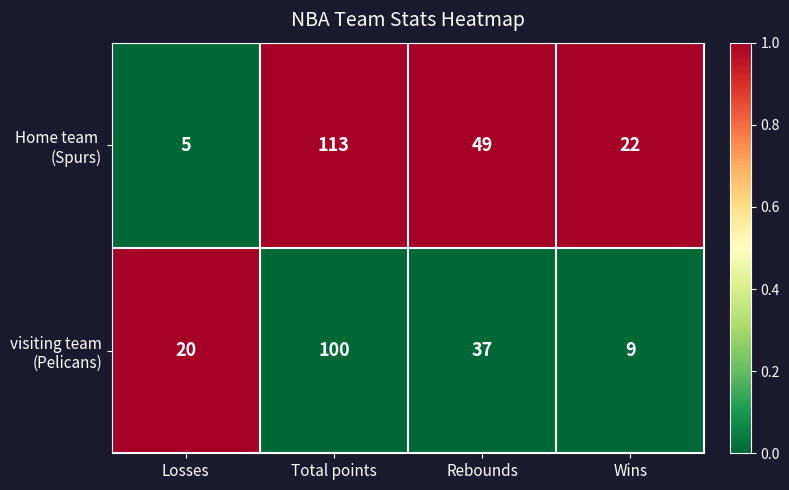

What is the difference between the highest and lowest values at Losses?

15